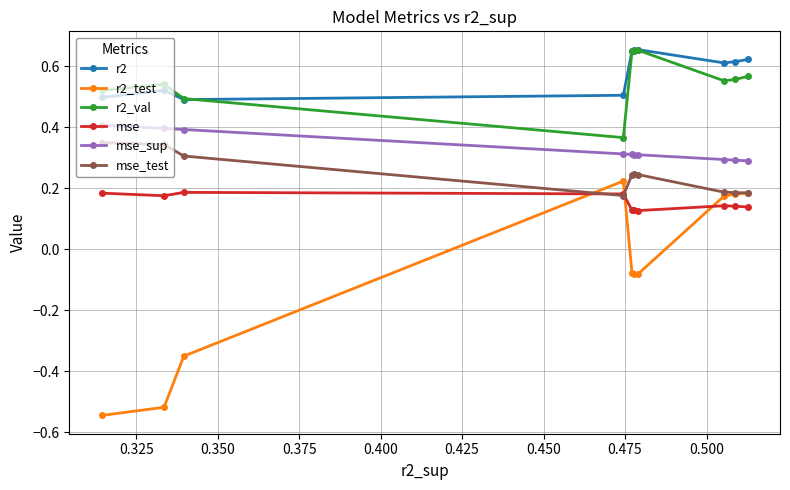

True or false: r2_test and r2_val cross at least once.

False